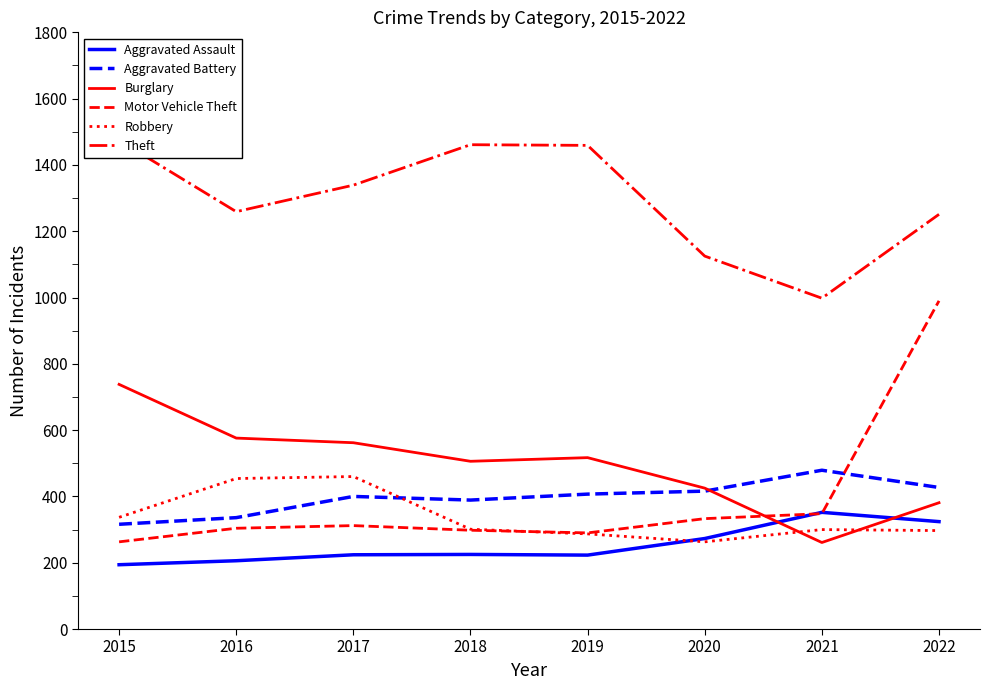

Where do Aggravated Assault and Burglary first cross each other?

2020 and 2021